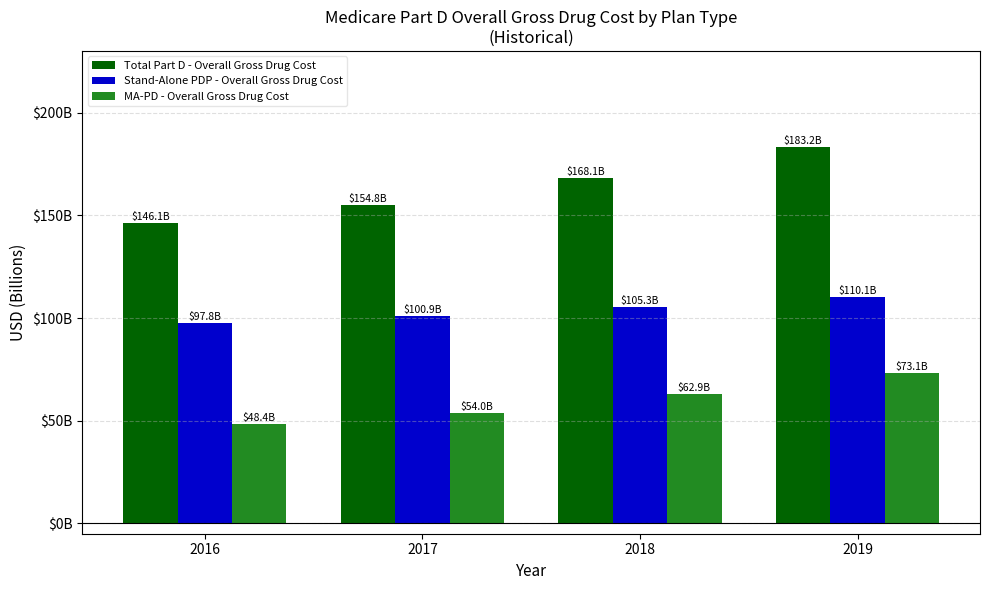

What are all the series names shown in the legend?

Total Part D - Overall Gross Drug Cost, Stand-Alone PDP - Overall Gross Drug Cost, MA-PD - Overall Gross Drug Cost